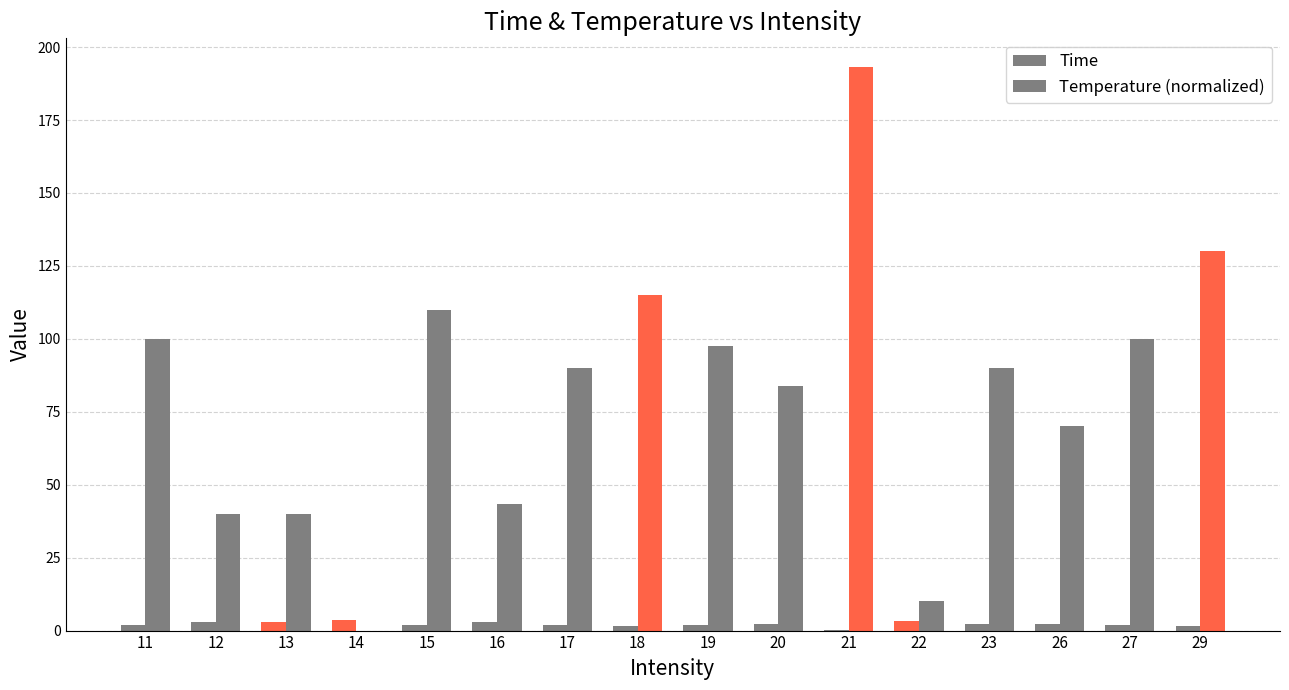

Reading left to right, list all the values displayed in this chart.

Time: 1.8	3.0	3.1	3.6	1.8	2.9	2.0	1.5	2.0	2.2	0.3	3.3	2.1	2.2	2.0	1.7
Temperature (normalized): 100.0	40.0	40.0	0.0	110.0	43.3	90.0	115.0	97.5	84.0	193.3	10.0	90.0	70.0	100.0	130.0